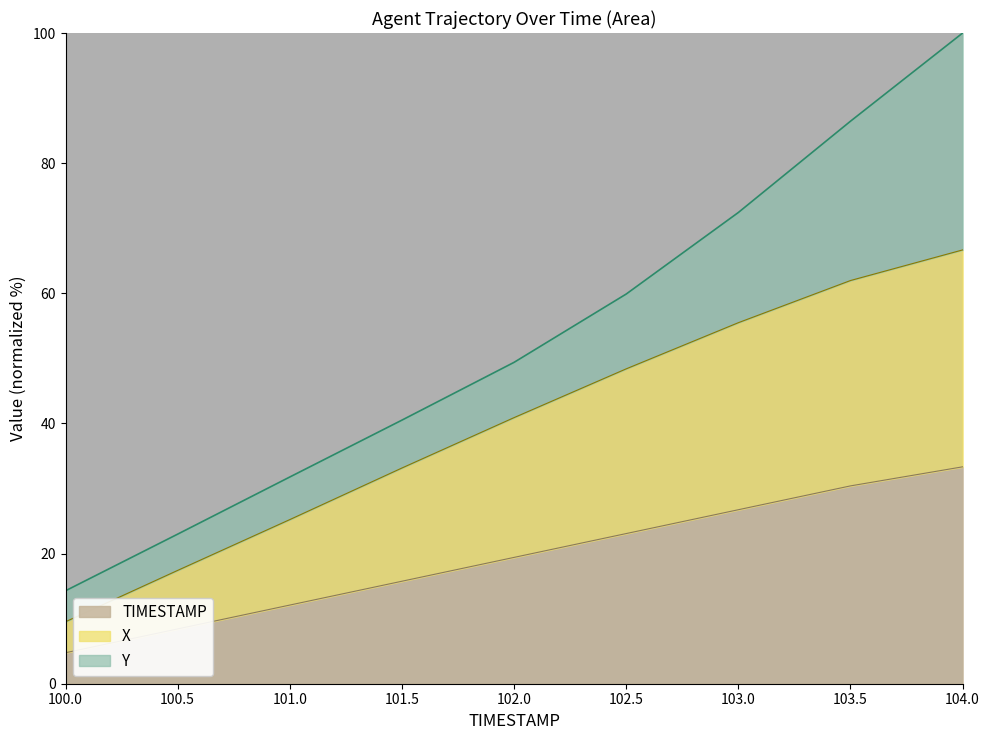

The value of TIMESTAMP_scaled at 102.5 is 23.1. True or false?

True